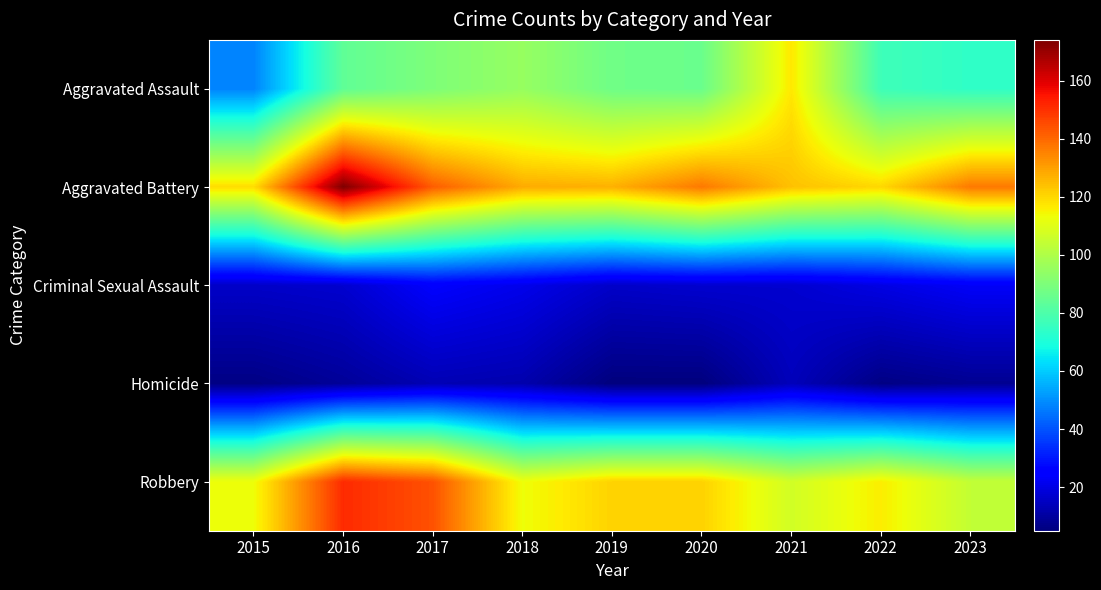

What is the total value across all series at 2017?

413